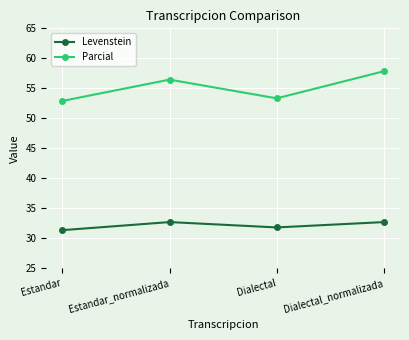

At which label does Parcial first exceed 56?

Estandar_normalizada